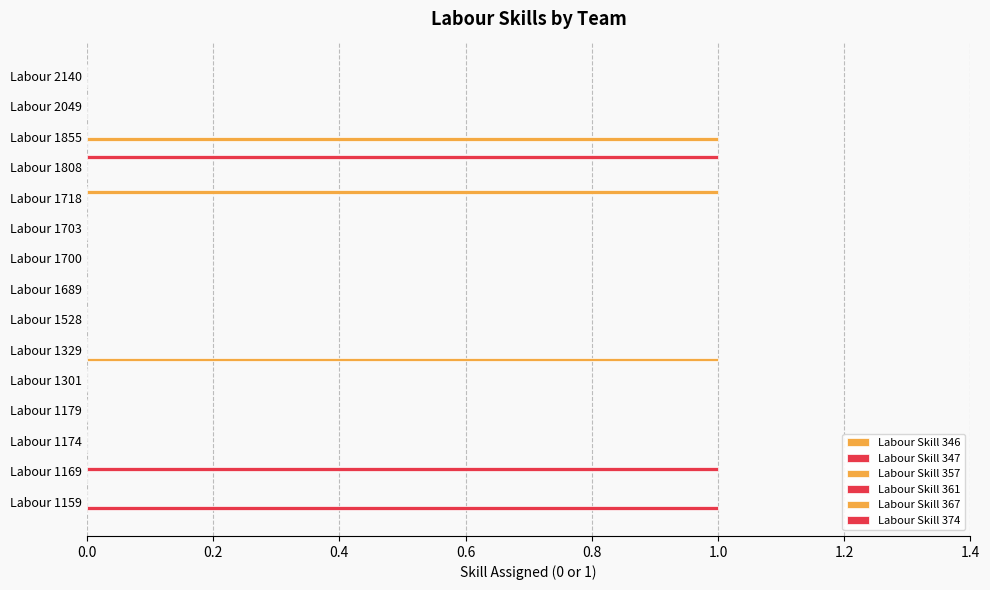

Reading right to left, list all the values displayed in this chart.

Labour Skill 346: 0	0	0	0	0	0	0	0	0	1	0	0	0	0	0
Labour Skill 347: 0	0	0	0	0	0	0	0	0	0	0	0	0	0	1
Labour Skill 357: 0	0	1	0	0	0	0	0	0	0	0	0	0	0	0
Labour Skill 361: 0	0	0	0	0	0	0	0	0	0	0	0	0	1	0
Labour Skill 367: 0	0	0	0	1	0	0	0	0	0	0	0	0	0	0
Labour Skill 374: 0	0	0	1	0	0	0	0	0	0	0	0	0	0	0